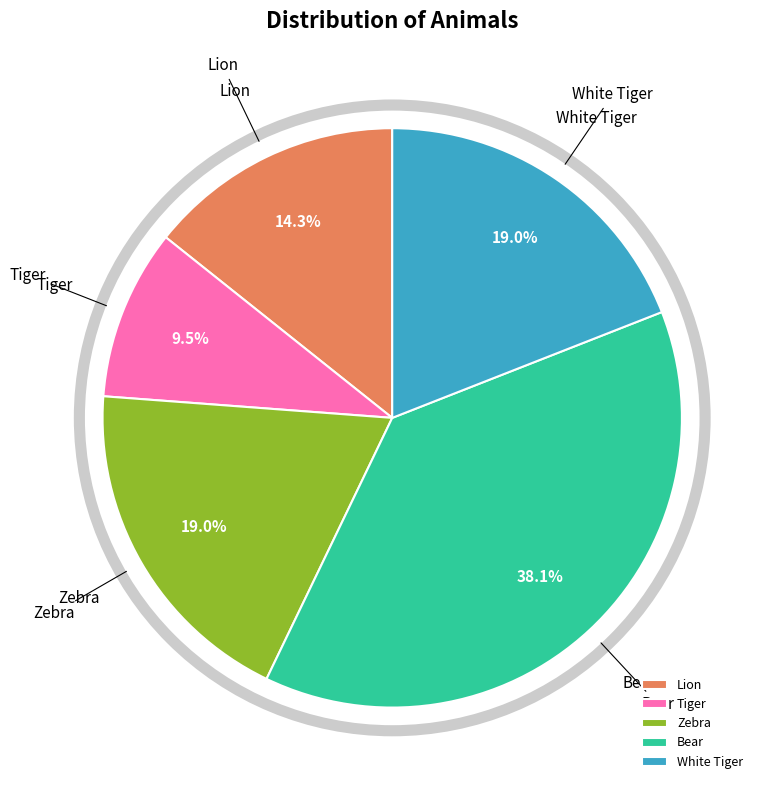

Which slice is the largest?

Bear